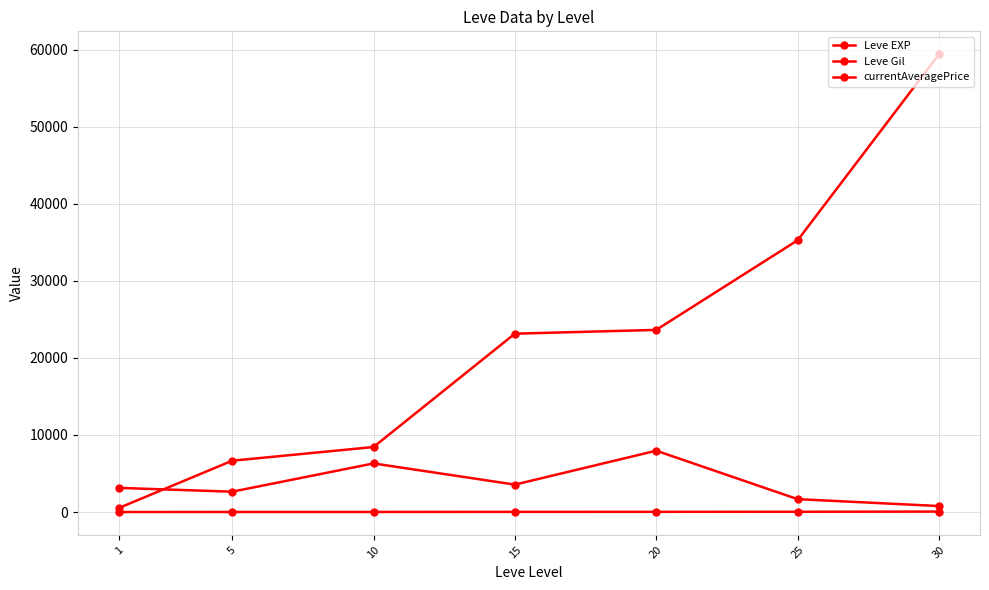

How many values in the Leve EXP series are below 22?

3